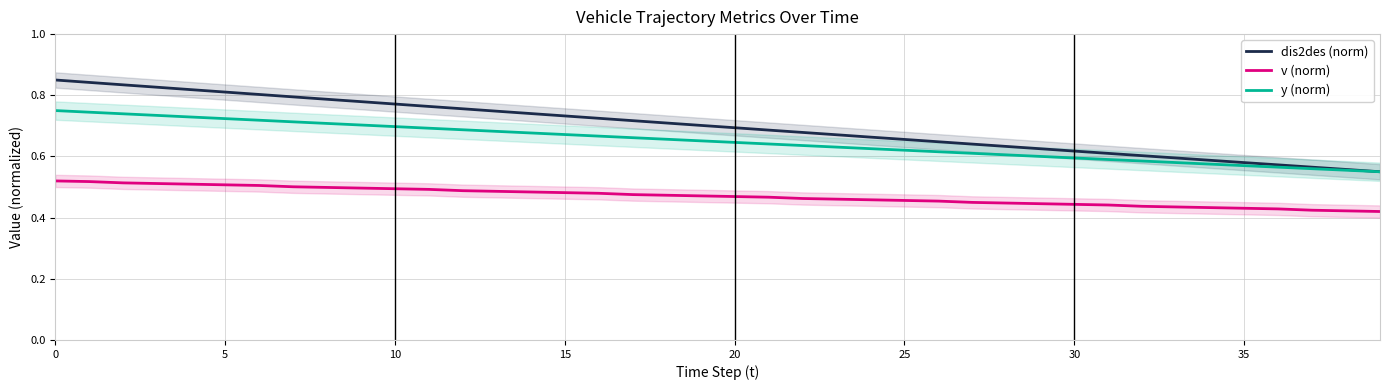

How many lines are shown in the chart?

3